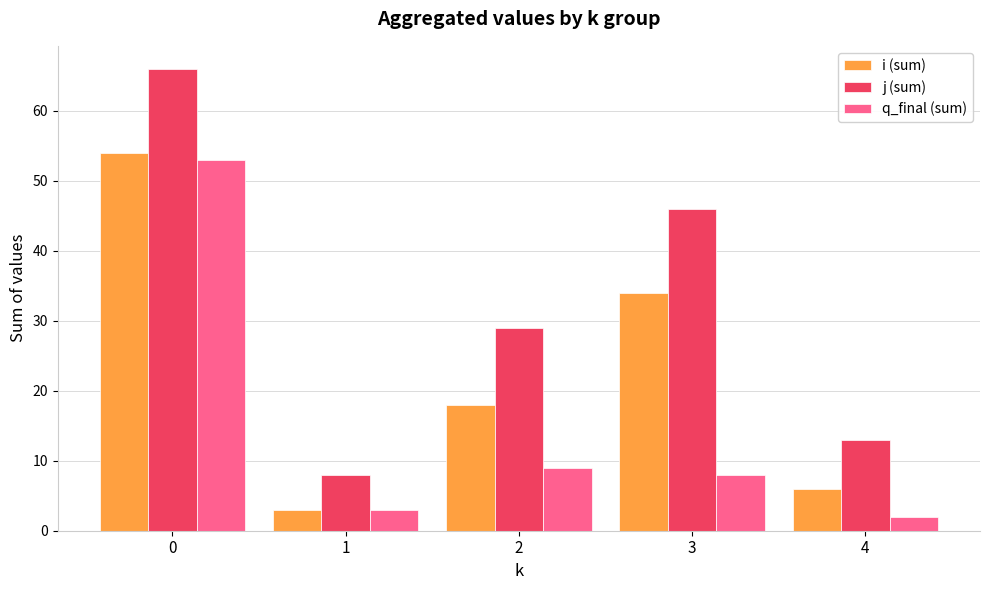

Reading right to left, what are all the values shown in this chart?

i (sum): 4=6	3=34	2=18	1=3	0=54
j (sum): 4=13	3=46	2=29	1=8	0=66
q_final (sum): 4=2	3=8	2=9	1=3	0=53